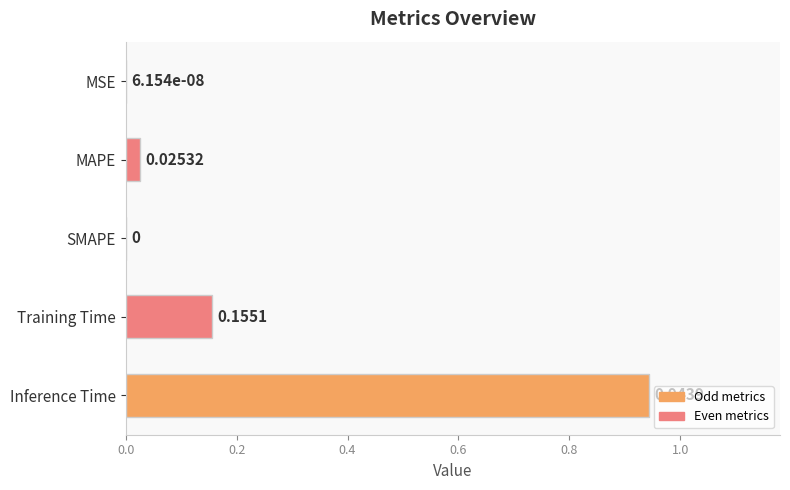

Which has a higher value, Inference Time or MAPE?

Inference Time